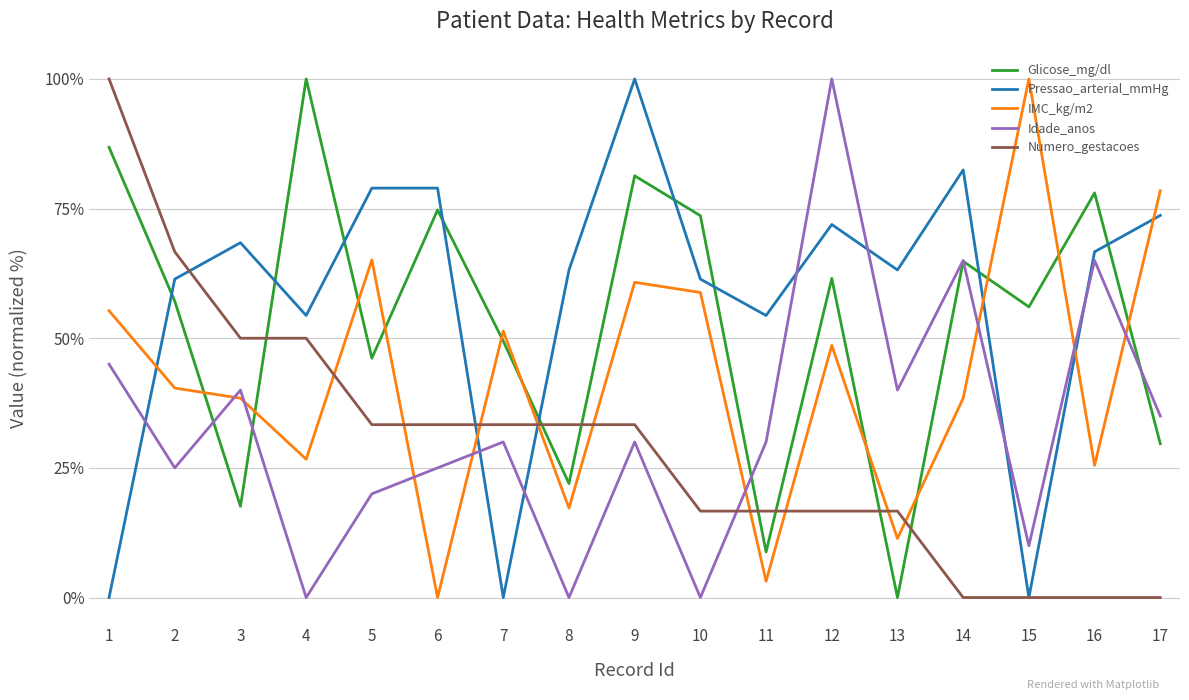

Is the value of IMC_kg/m2 at 12 greater than the value of Glicose_mg/dl at 14?

No